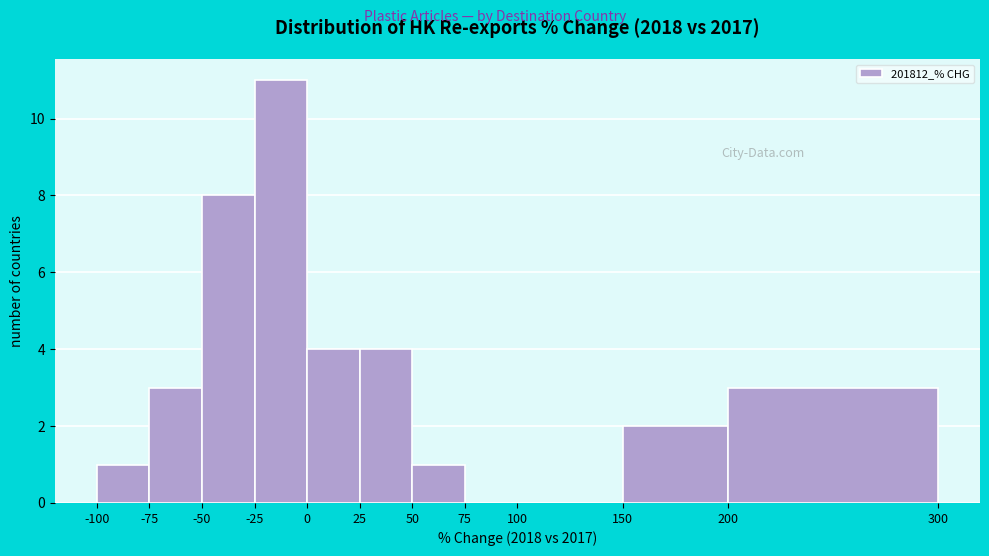

What is the height of the bar covering -75 to -50 on the x-axis? The values are not printed on the chart, so give them approximately, as read against the axis.

3